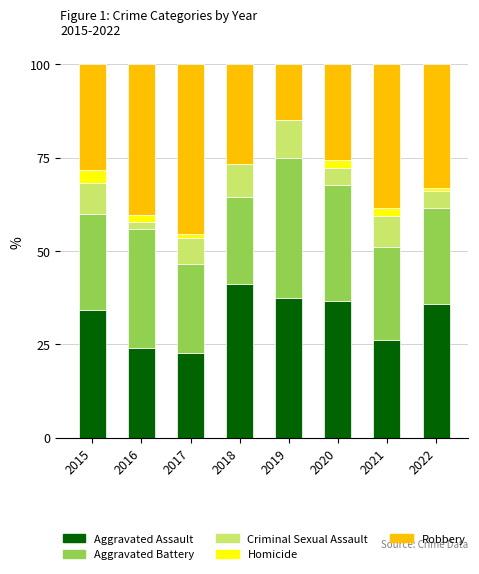

At which label does Aggravated Assault first exceed 35?

2018